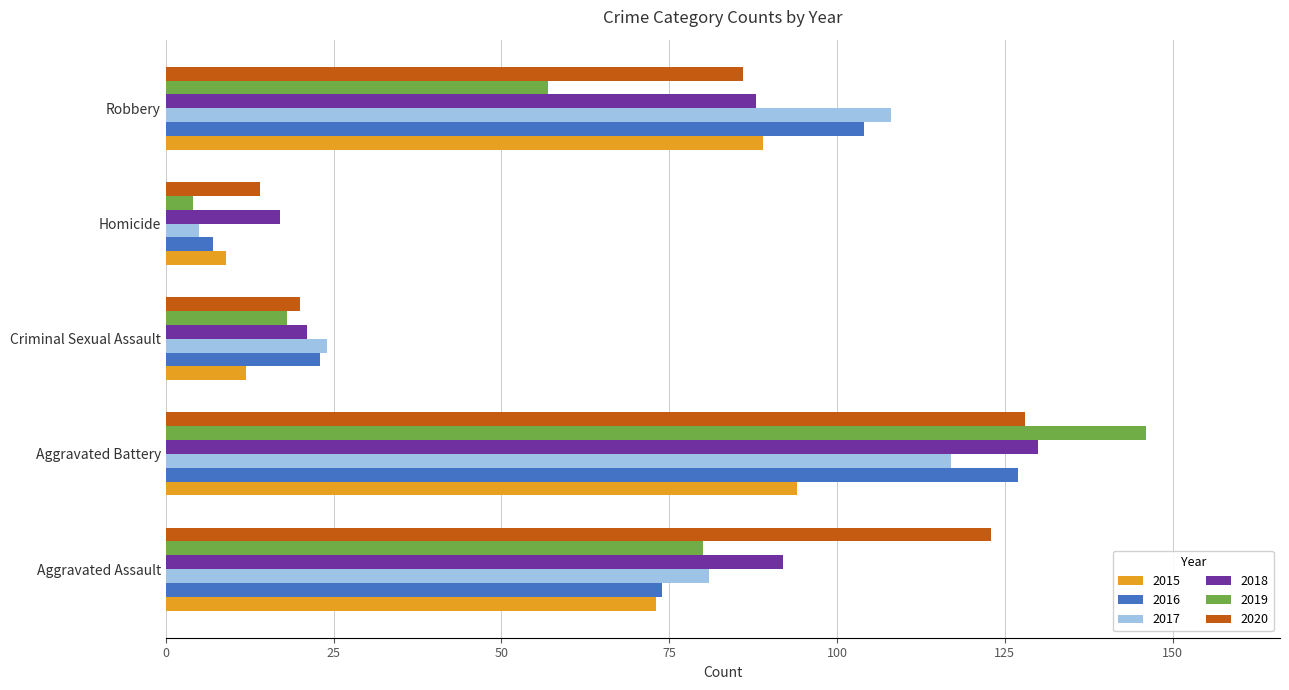

Read the 2020 value at Aggravated Battery.

128